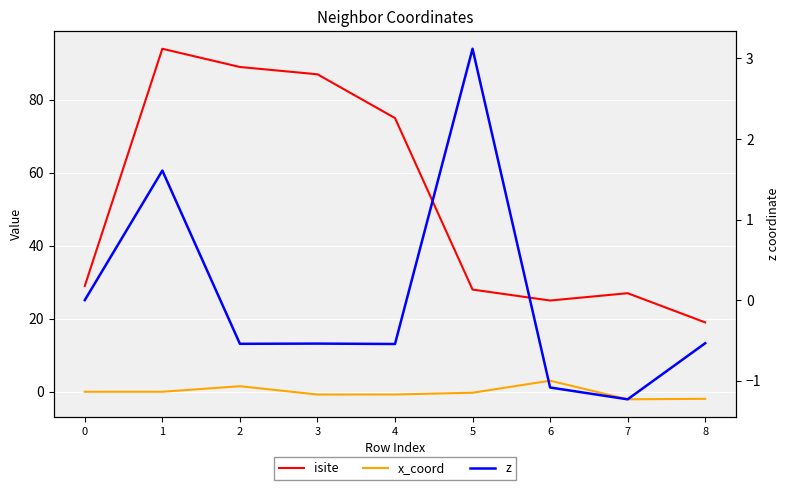

What are all the series names shown in the legend?

isite, x_coord, z